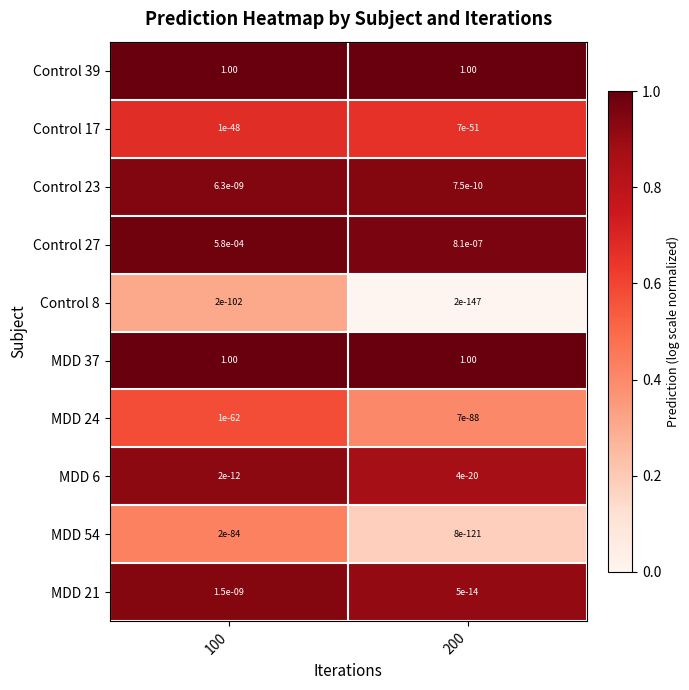

Is the value of MDD 37 at 200 greater than the value of MDD 21 at 200?

Yes